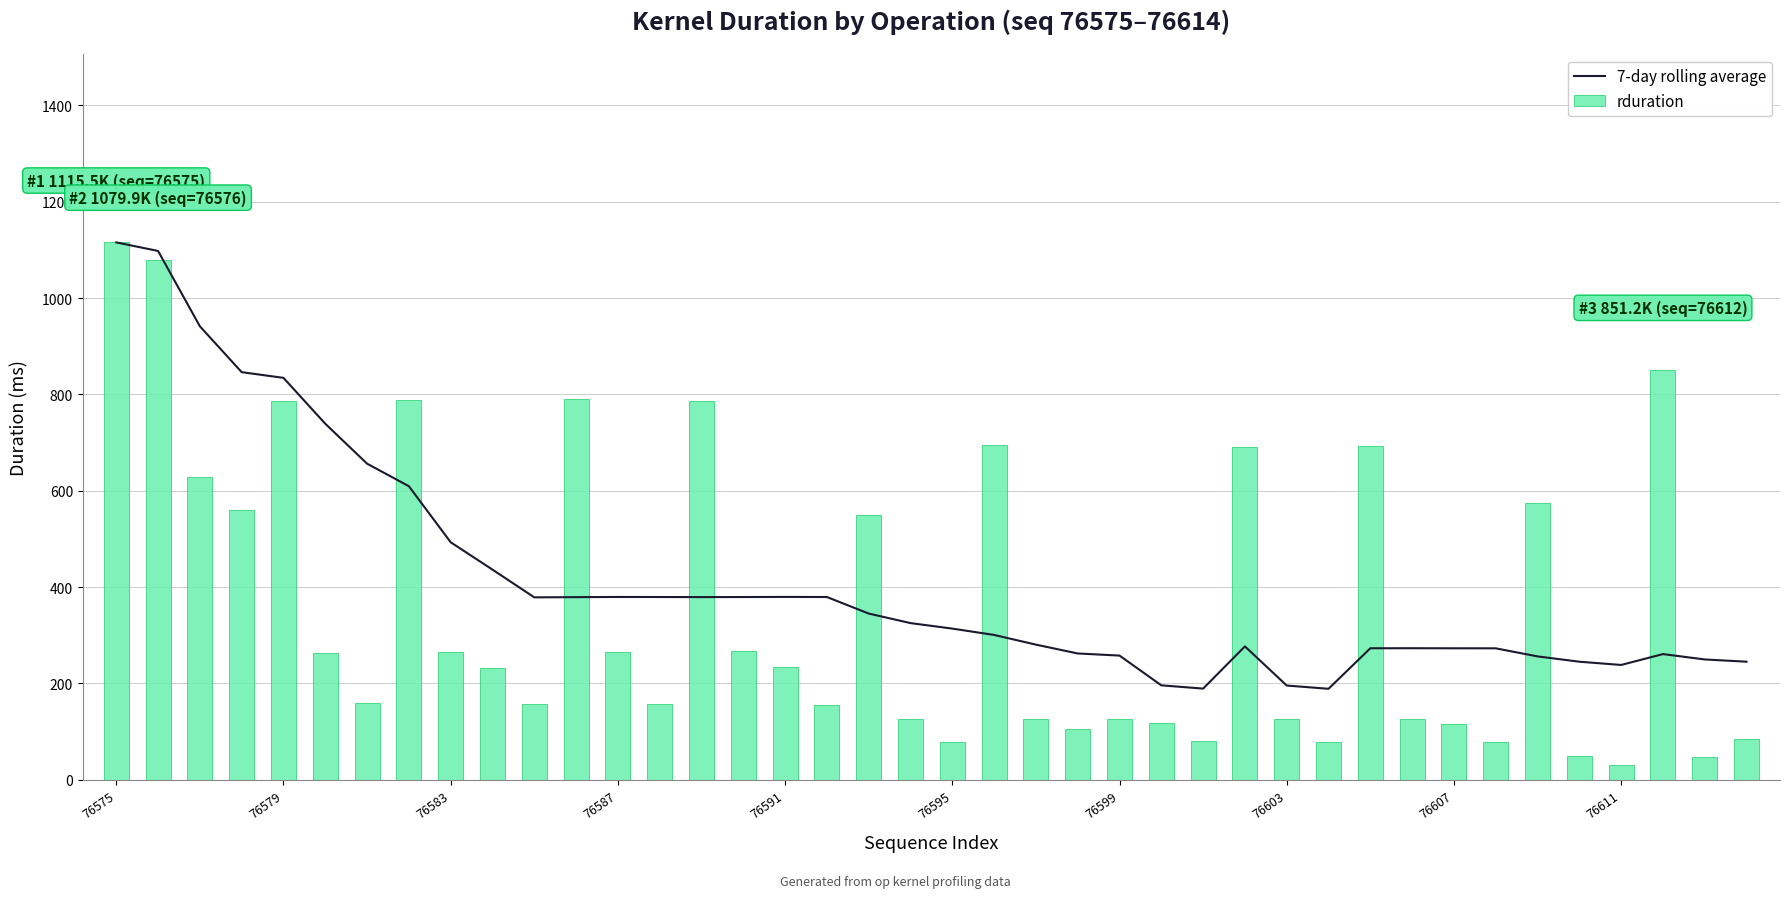

What is the difference between the maximum and minimum values in the 7-day rolling average series?

926.7